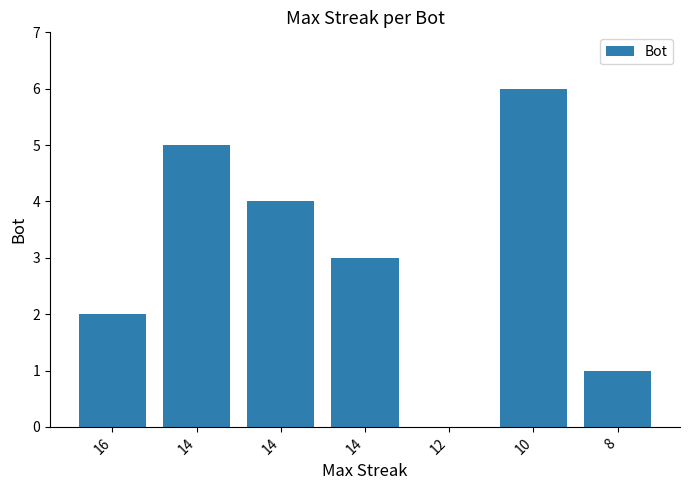

List the labels in order of value, smallest first.

12, 8, 16, 14, 14, 14, 10